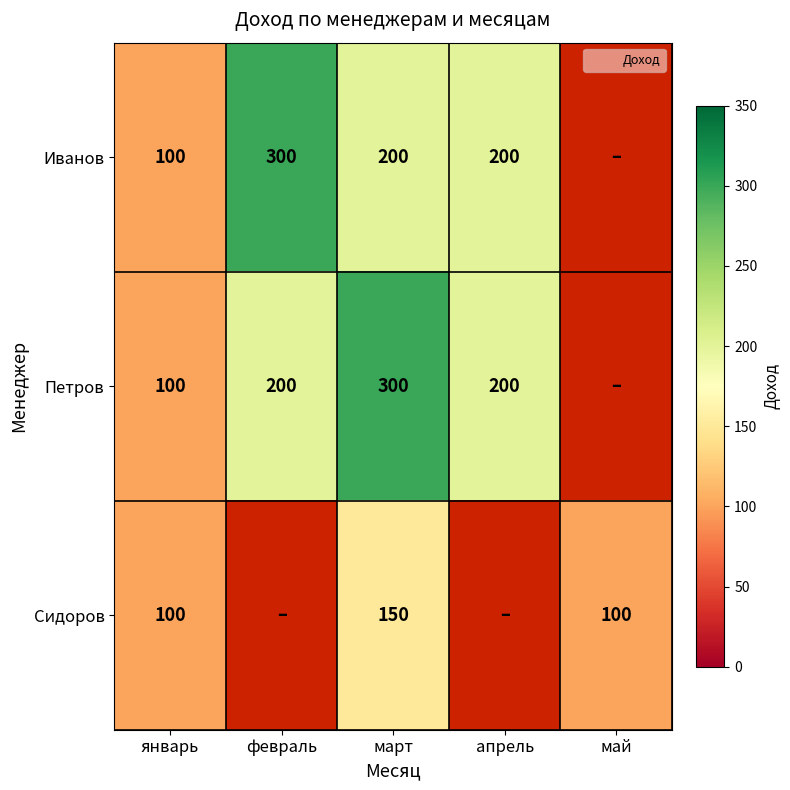

At which category is the sum across all series the highest?

март